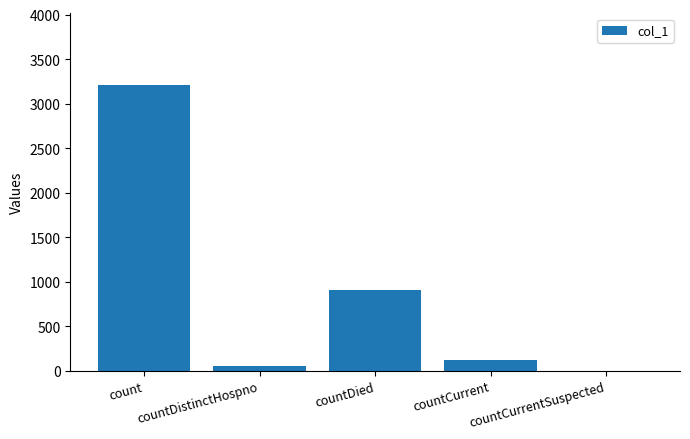

Is it true that the value at count is 3211?

True